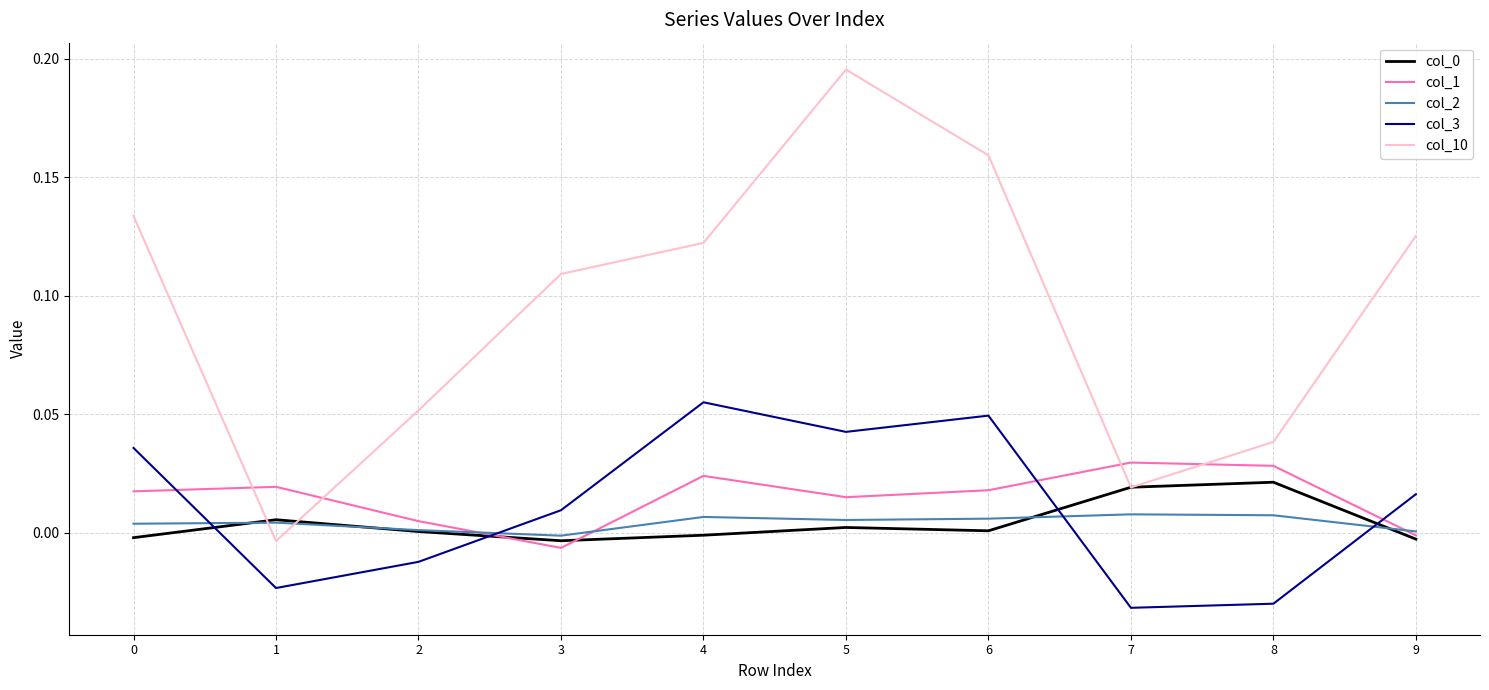

How many interior local peaks does the col_10 series have?

1